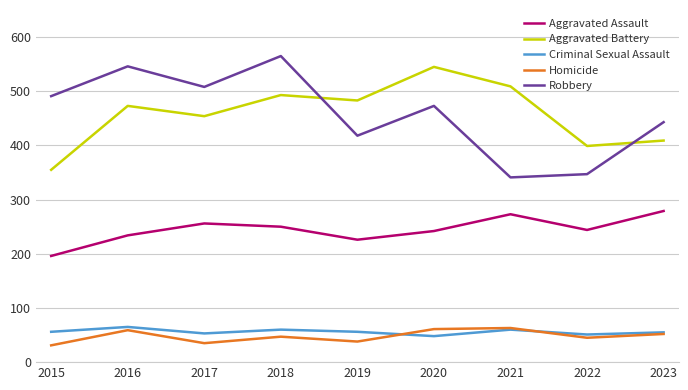

Rank the series at 2022 from highest to lowest value.

Aggravated Battery, Robbery, Aggravated Assault, Criminal Sexual Assault, Homicide